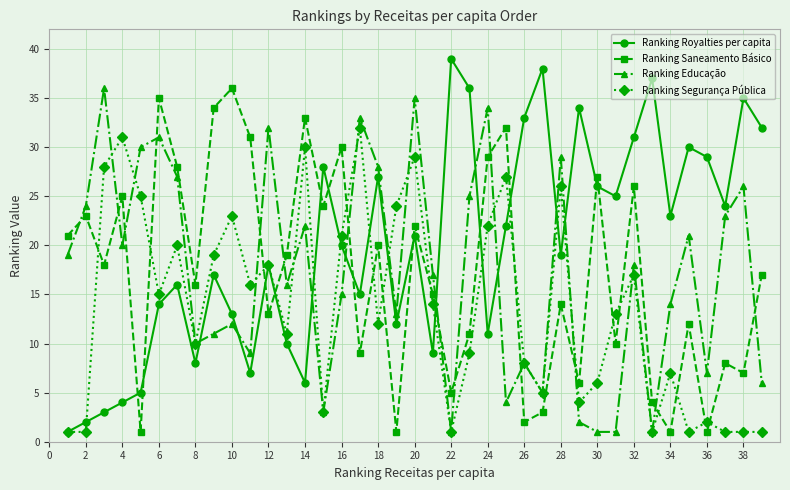

What is the minimum value for Ranking Royalties per capita?

1